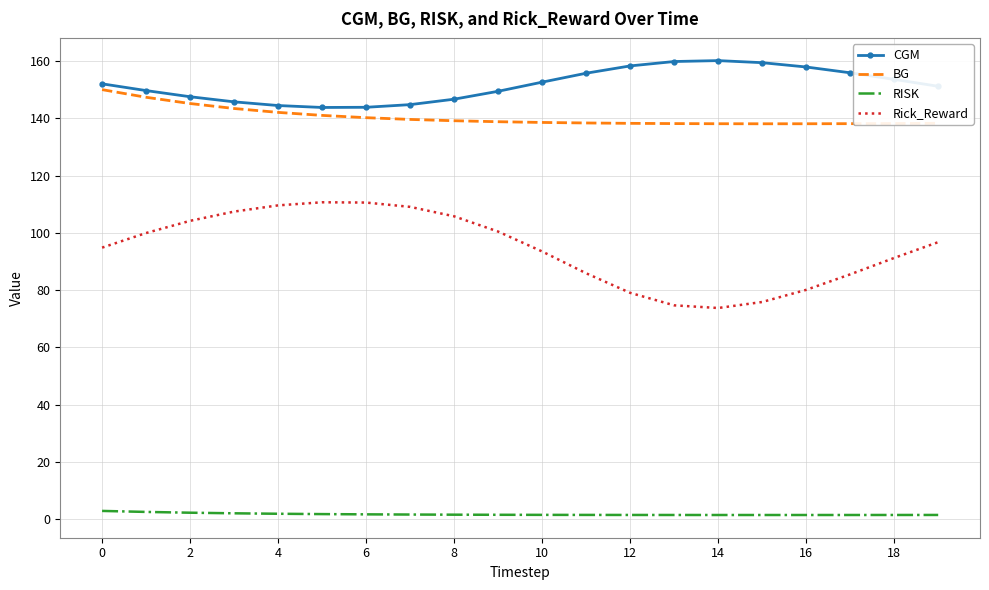

True or false: BG and Rick_Reward cross at least once.

False